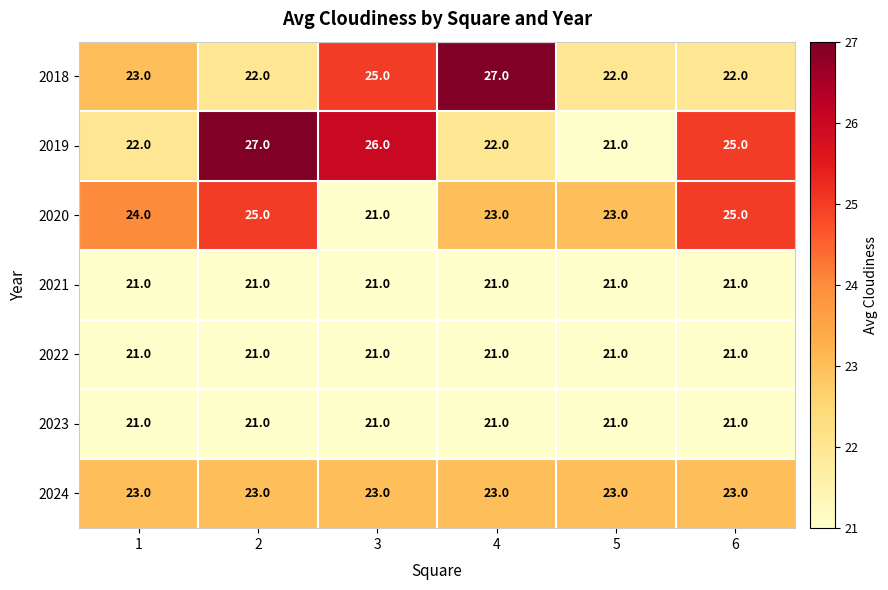

What is the difference between the second highest and second lowest values in the 2018 series?

3